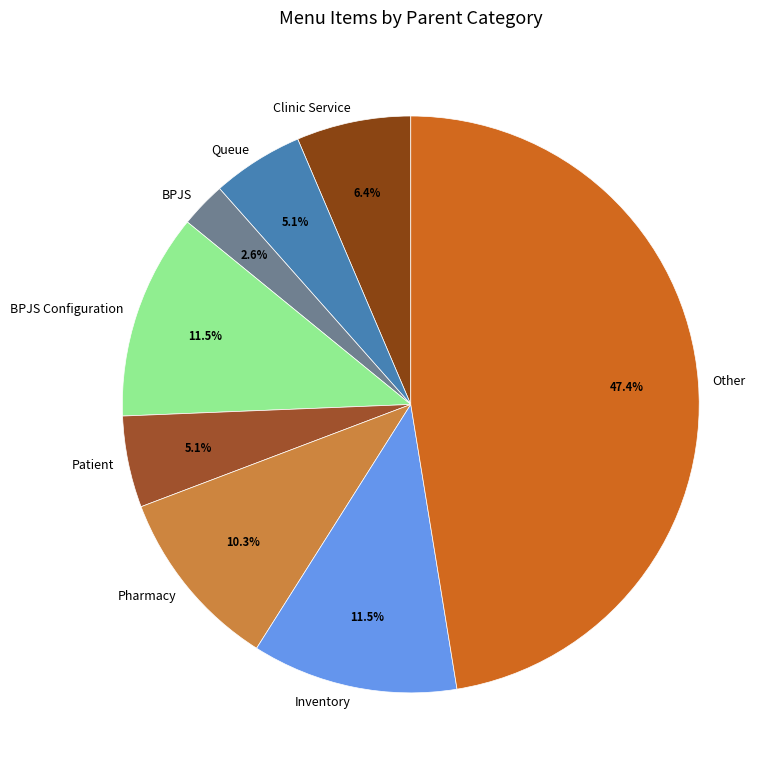

To the nearest percent, what percentage of the pie is Clinic Service?

6%